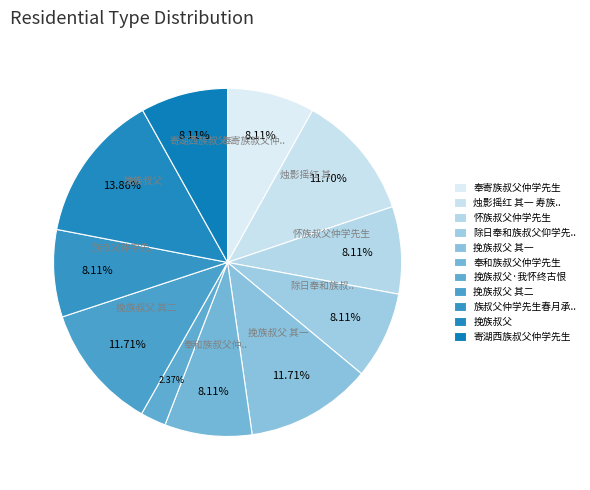

How many segments does this pie chart have?

11